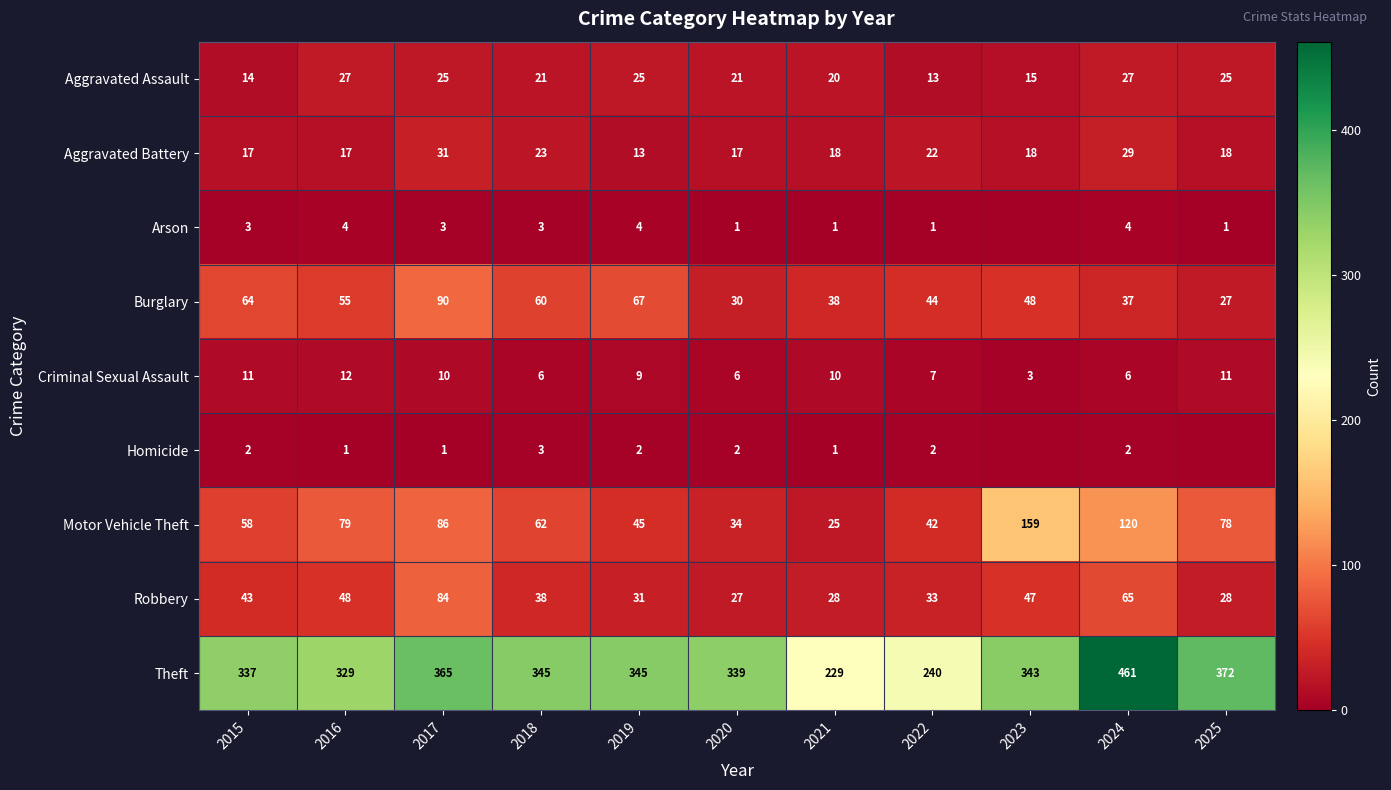

Between 2017 and 2020, which series saw the biggest shift?

Burglary